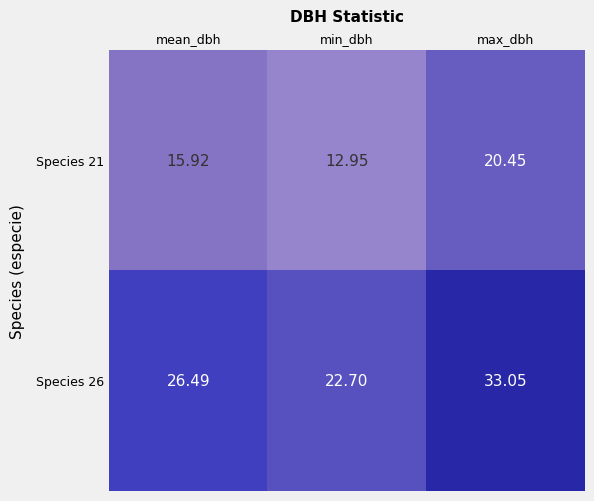

Which category has the lowest value across all series?

min_dbh